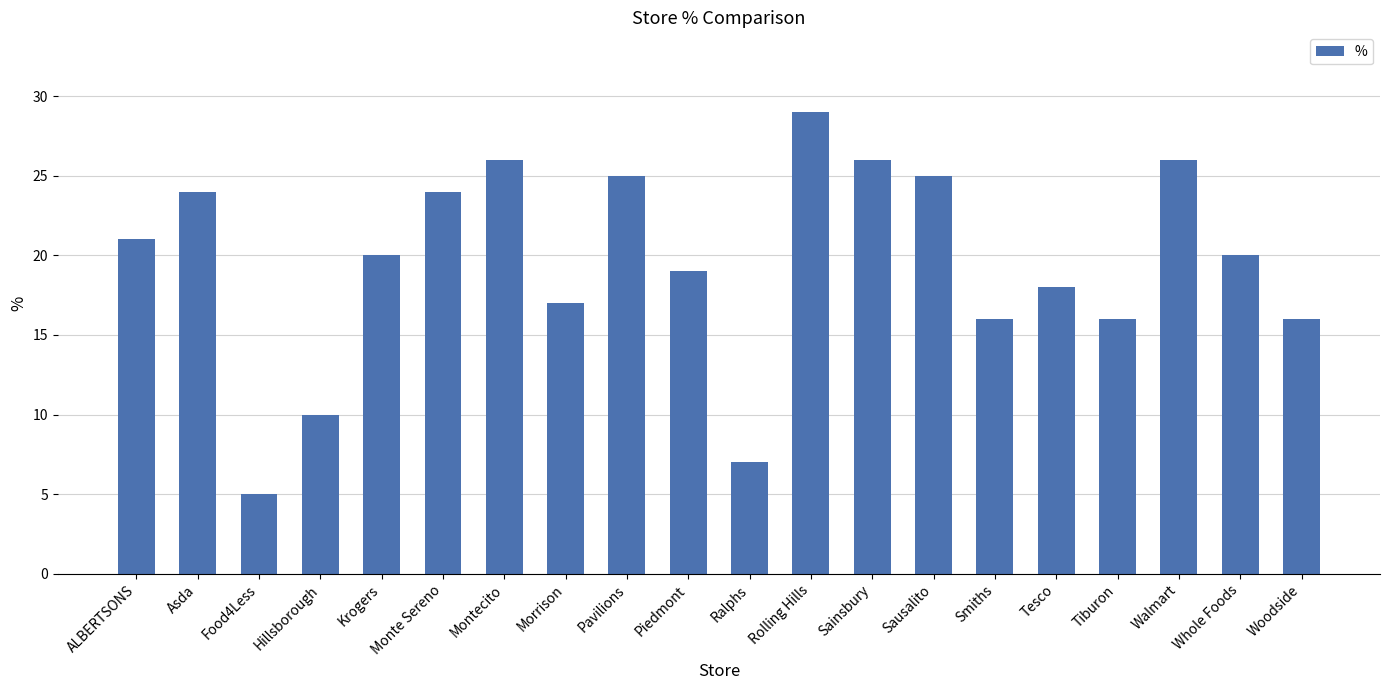

What is the label of the 11th bar from the left?

Ralphs